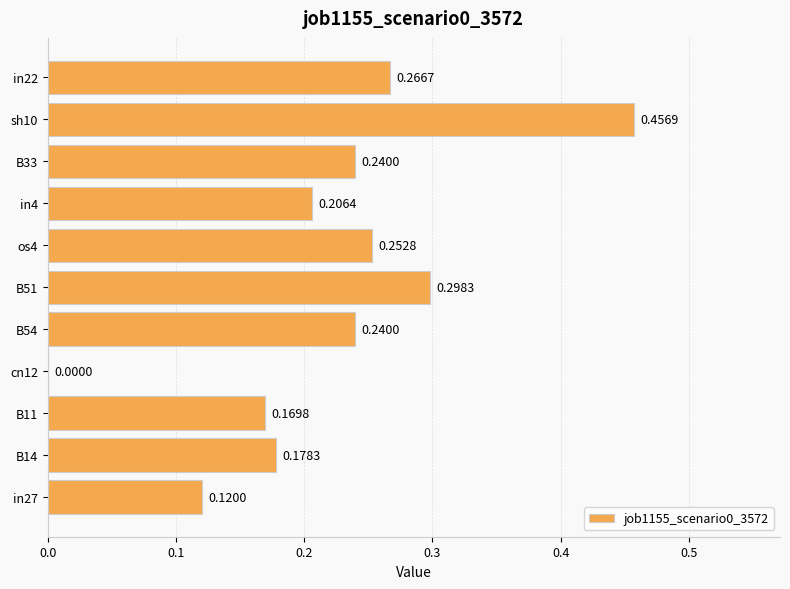

What is the change in value from B33 to sh10?

+0.2